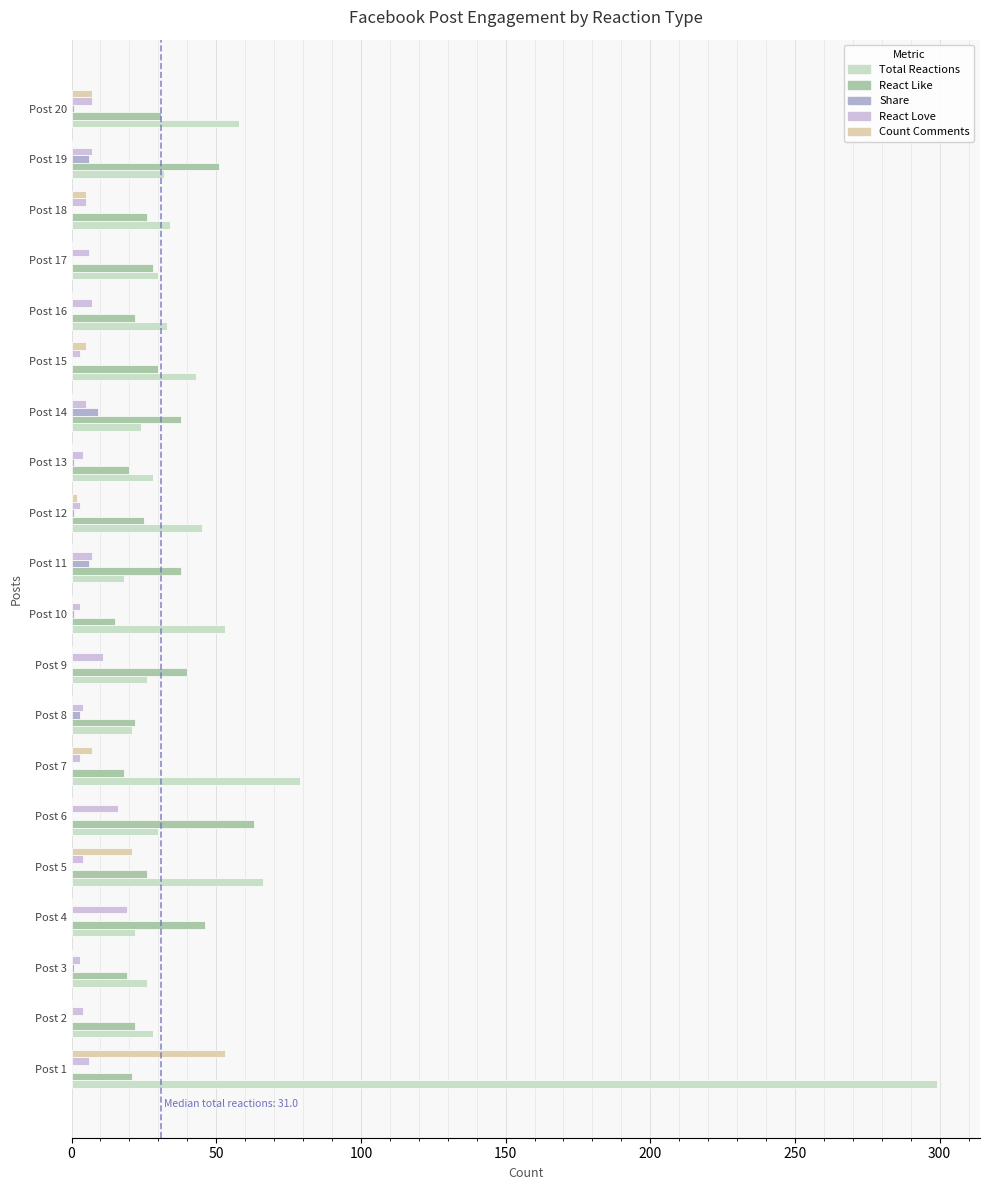

Count the number of categories in the chart.

20